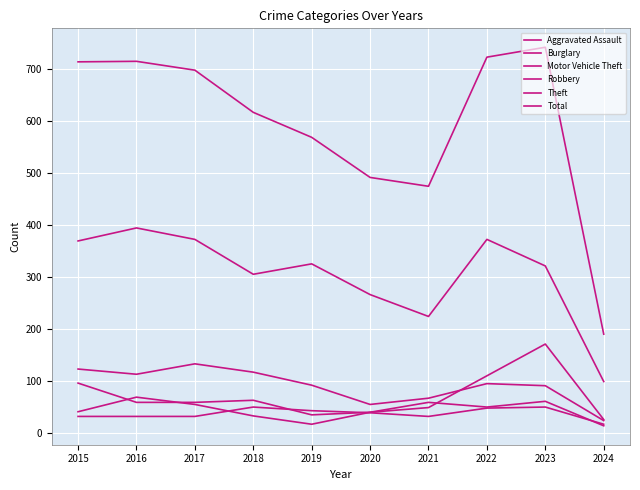

The Total series shows 251 at 2018. True or false?

False